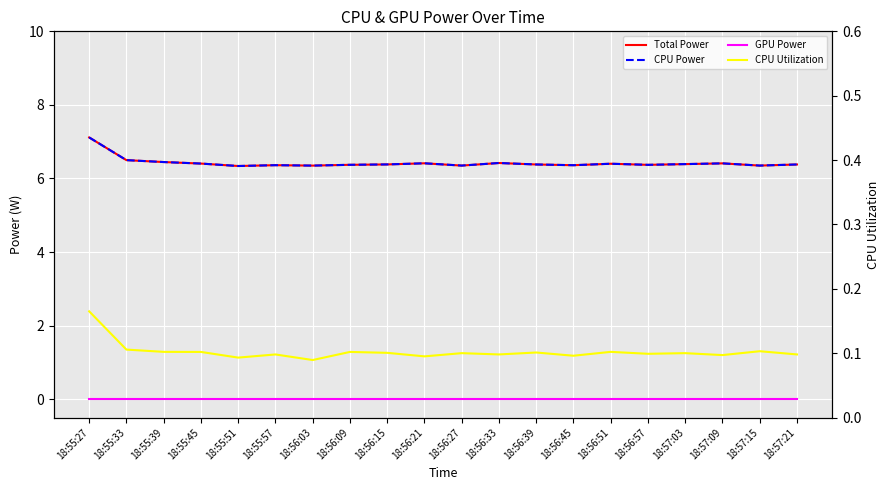

Where is CPU Power nearest to the value 6?

18:55:51